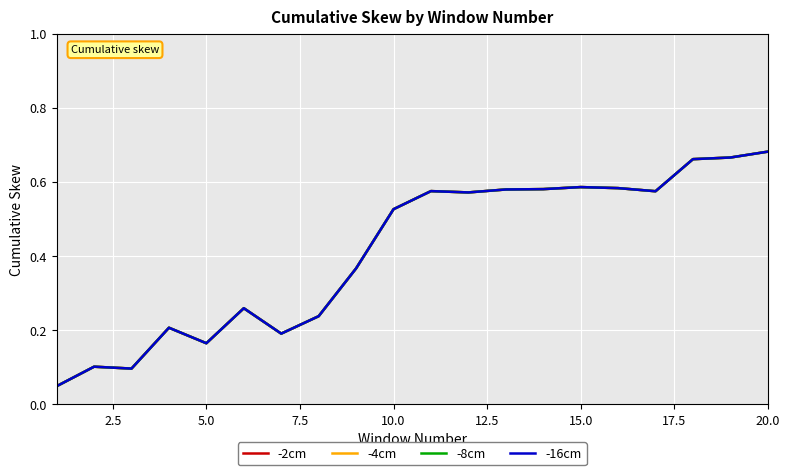

What is the maximum value shown in the chart?

0.7